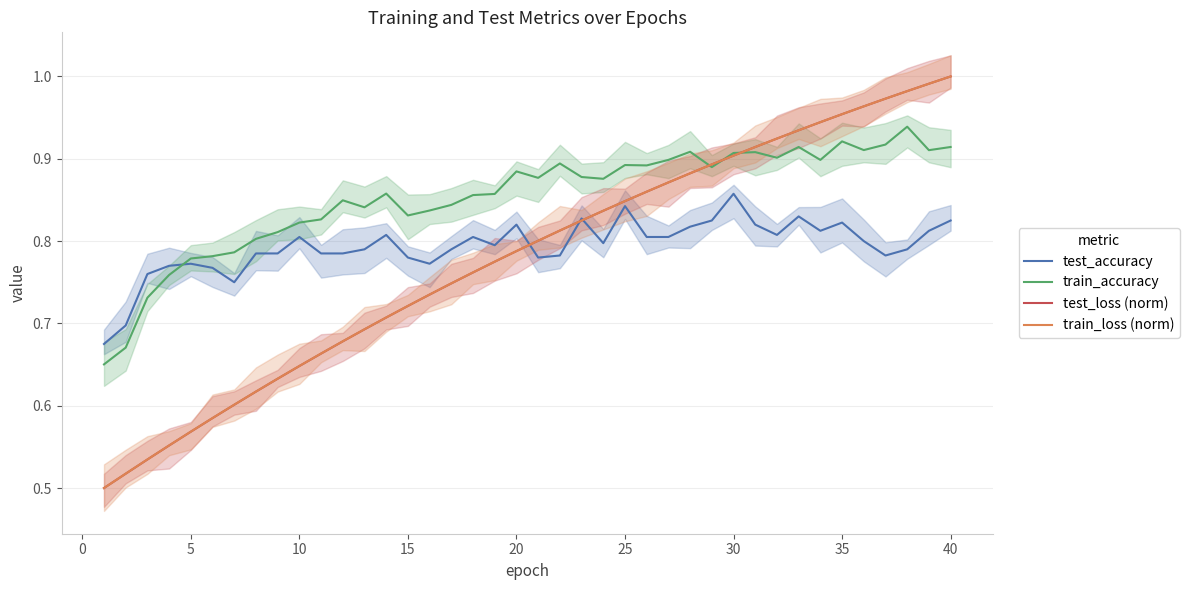

True or false: test_accuracy and train_accuracy cross at least once.

True